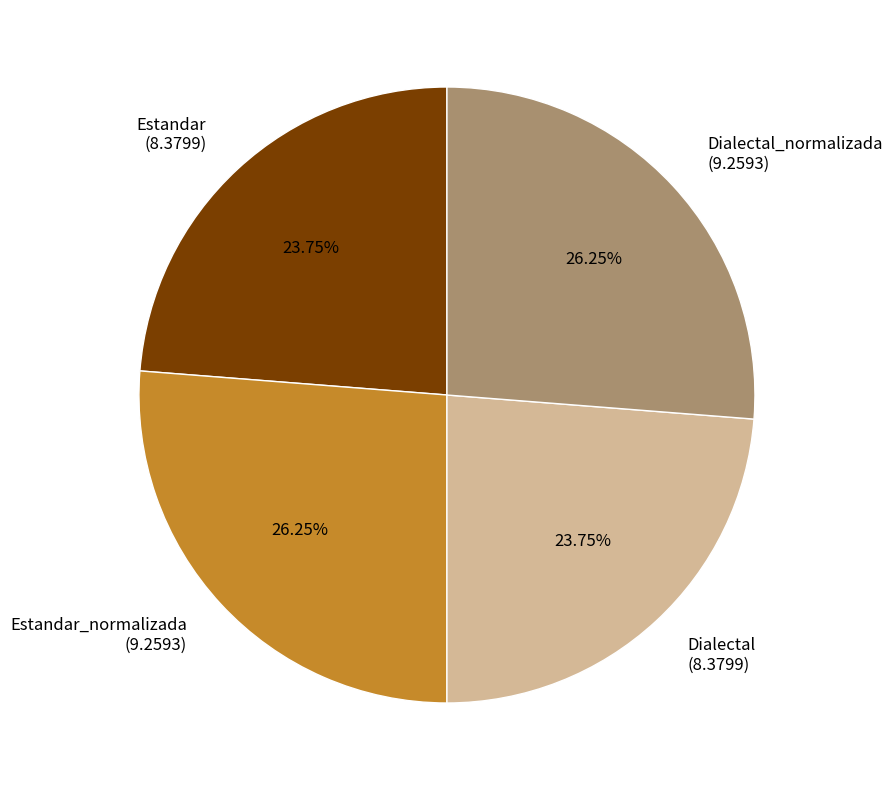

Is the sum of Dialectal_normalizada (9.2593) and Estandar_normalizada (9.2593) greater than half?

Yes